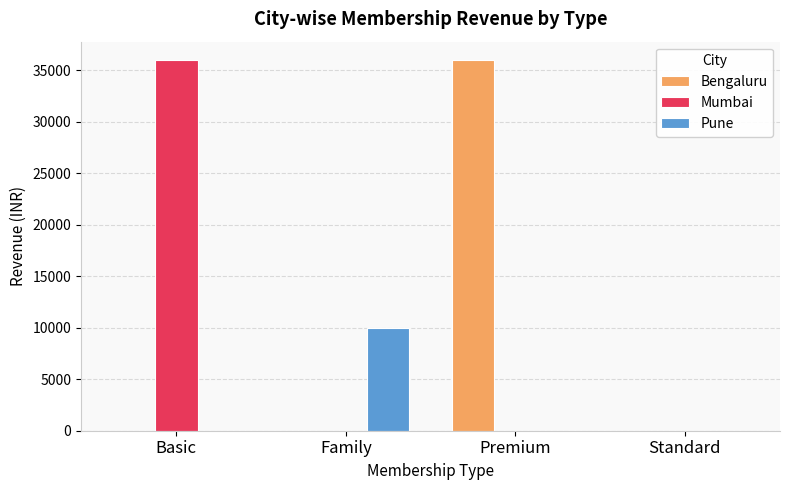

Reading right to left, transcribe all the data shown in this chart.

Bengaluru: Standard=0	Premium=36000	Family=0	Basic=0
Mumbai: Standard=0	Premium=0	Family=0	Basic=36000
Pune: Standard=0	Premium=0	Family=10000	Basic=0